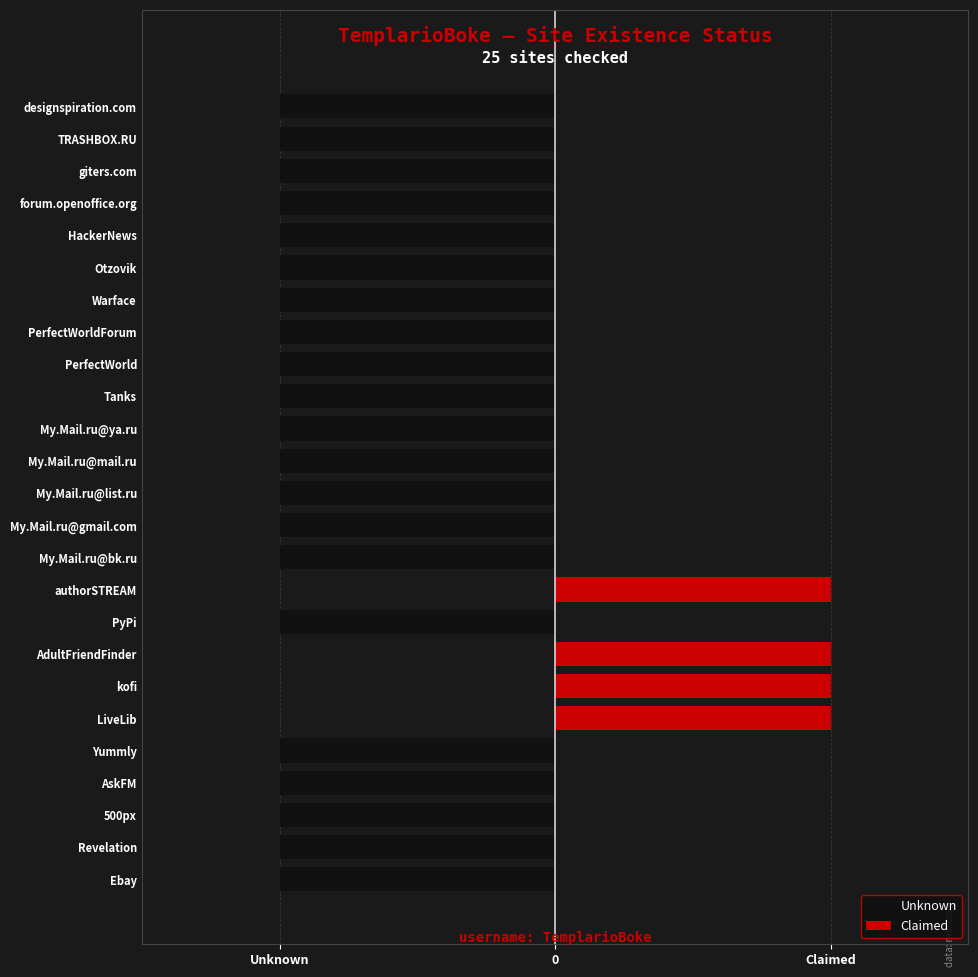

Which series changed the most between LiveLib and designspiration.com?

Unknown